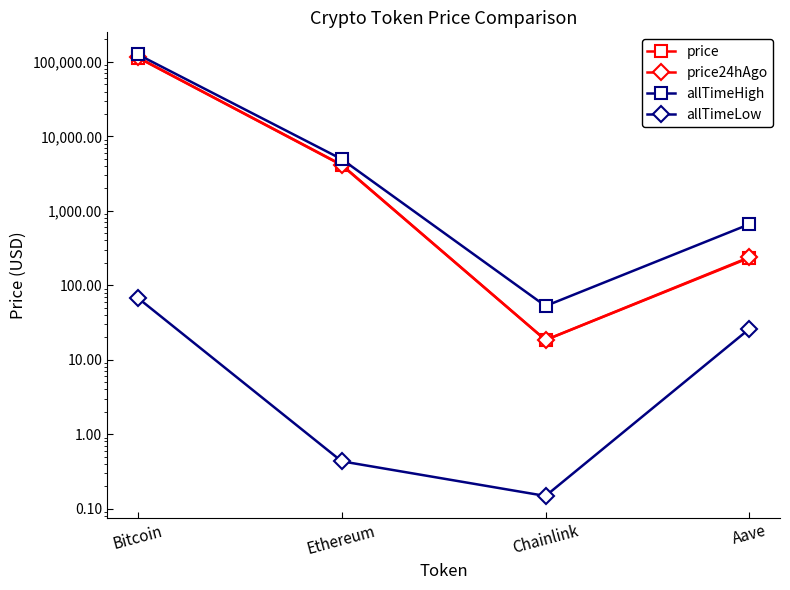

What are all the series names shown in the legend?

price, price24hAgo, allTimeHigh, allTimeLow